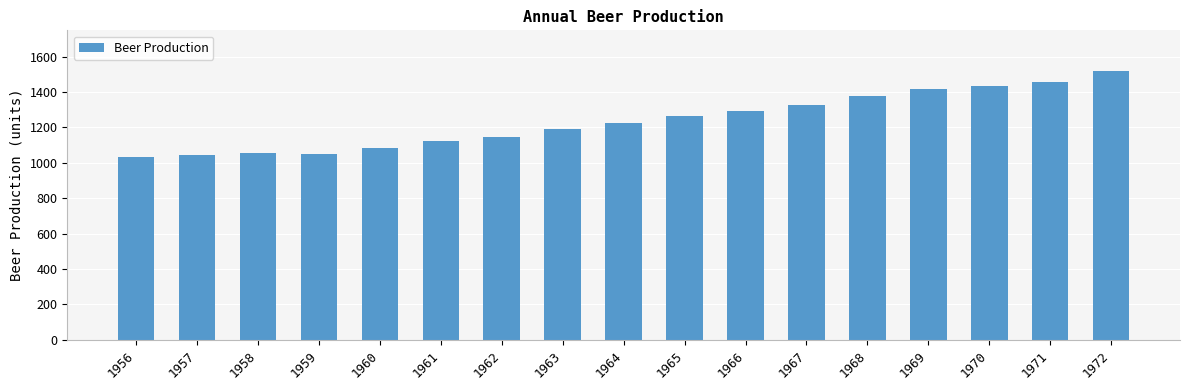

What value does the data have at 1967?

1325